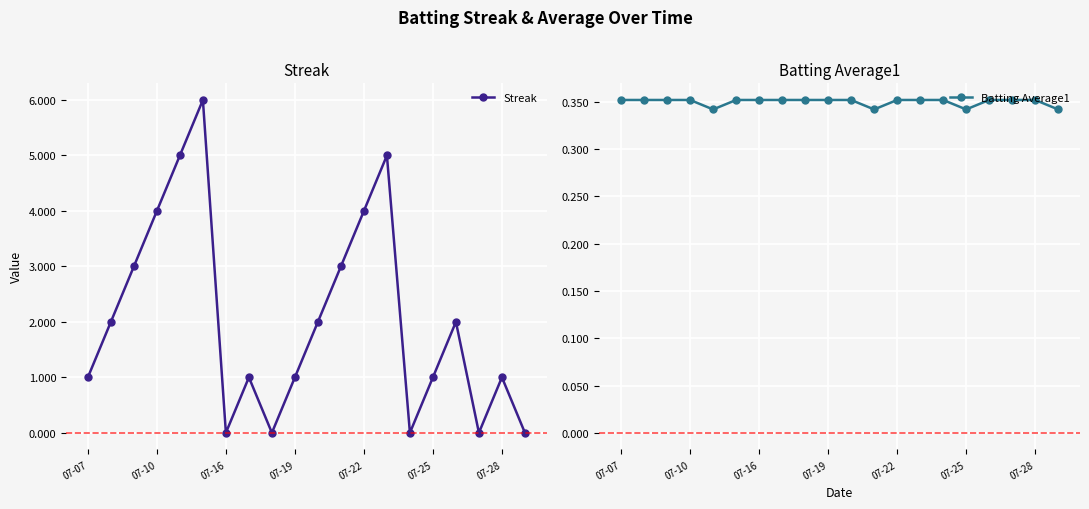

Which series has the widest spread of values?

Streak